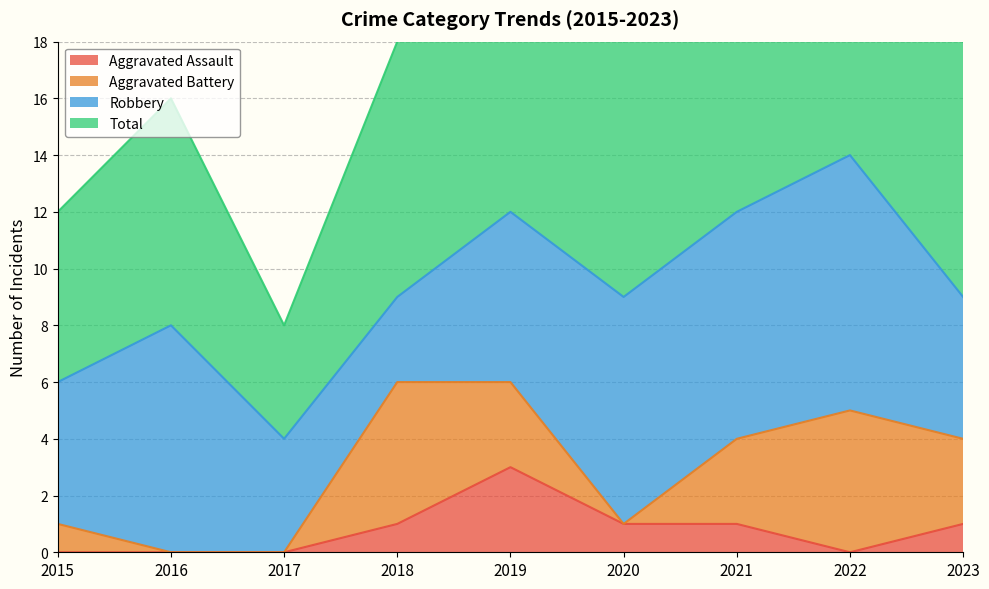

Is it true that Aggravated Assault equals 0 at 2015?

True